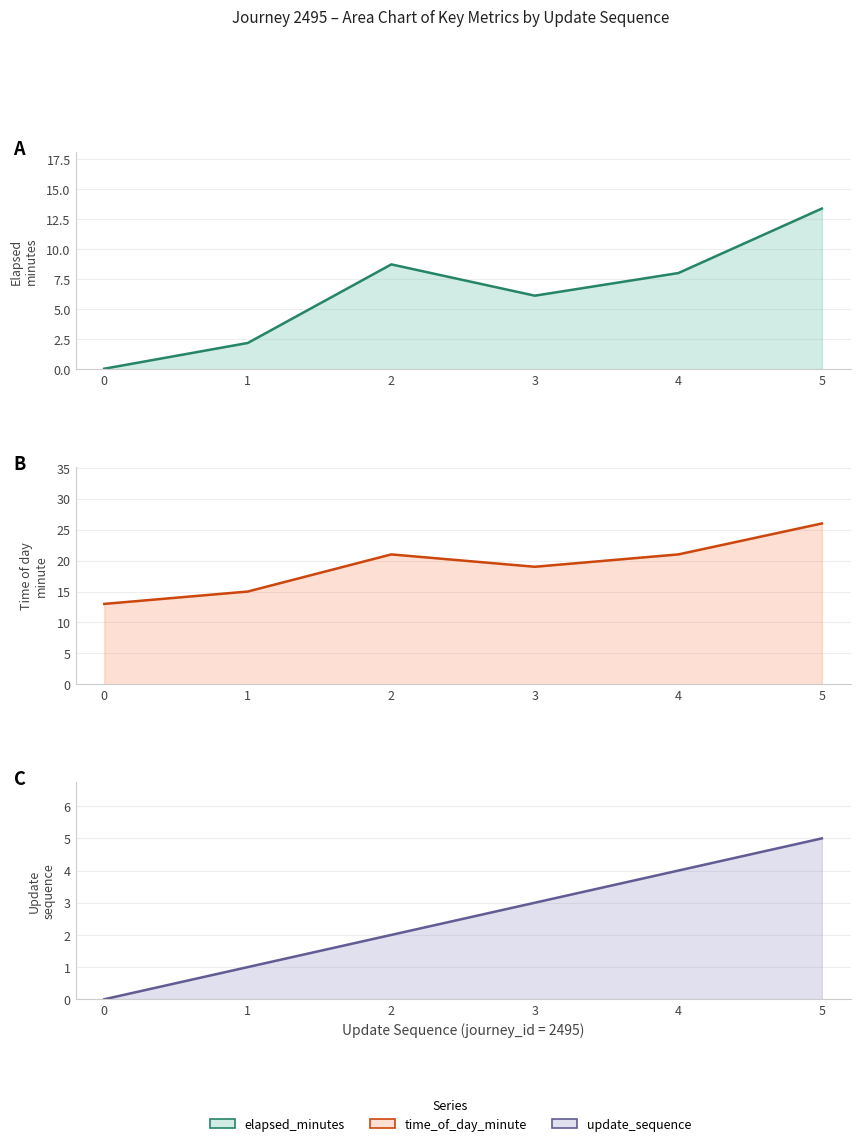

What is the maximum value shown in the chart?

26.0